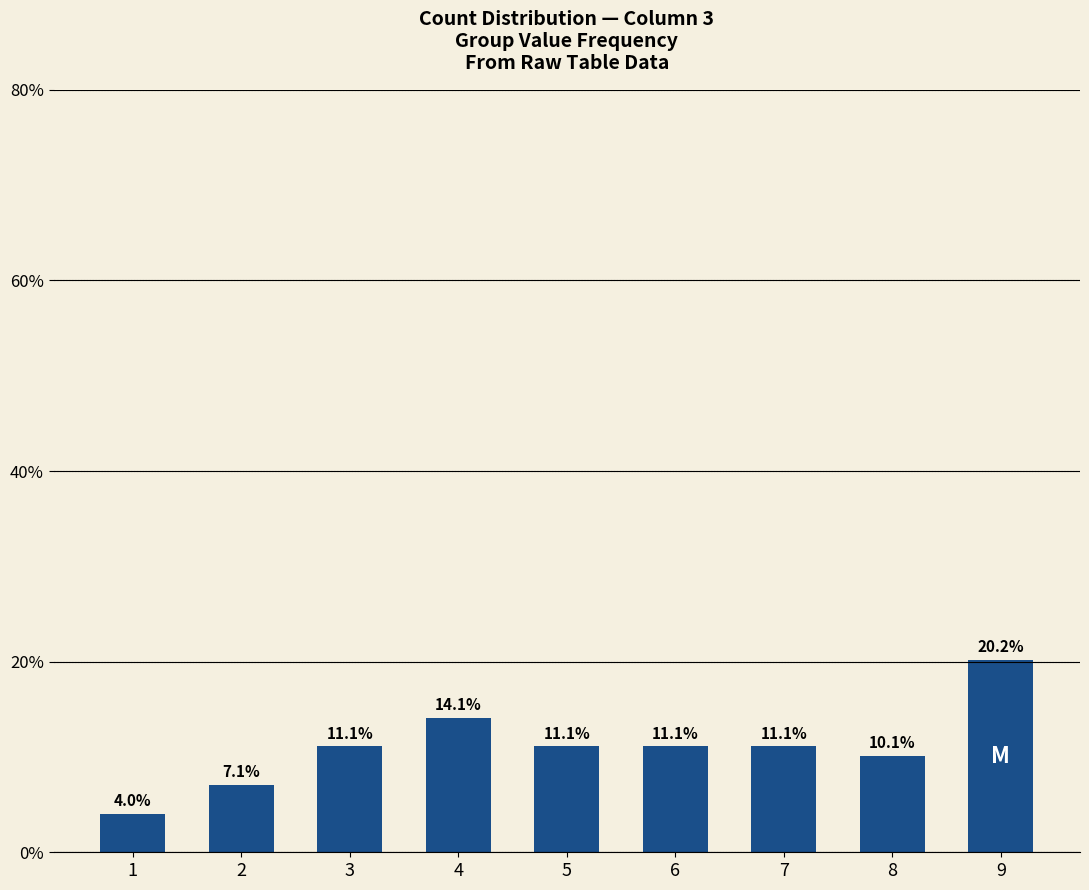

The chart shows a value of 4.0 at 1. True or false?

True